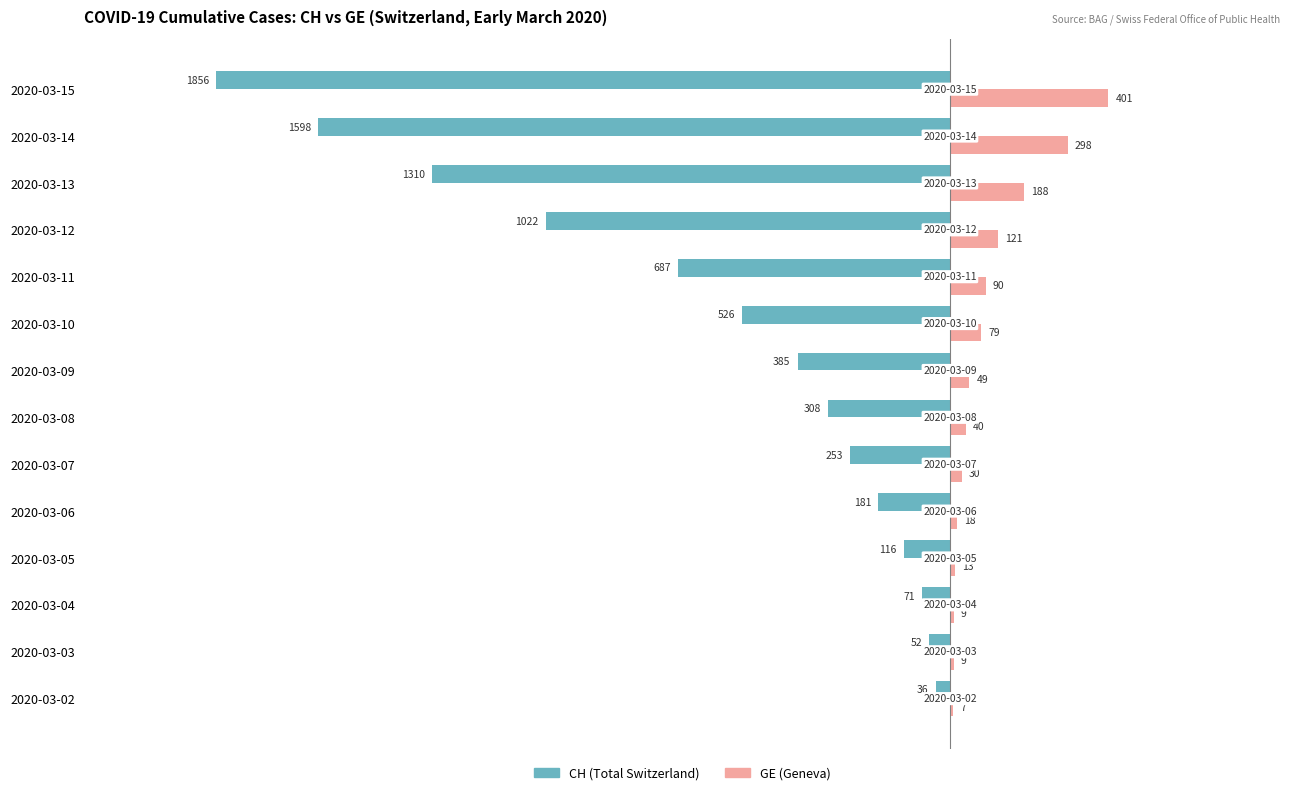

What is the sum of the GE (Geneva) values at 2020-03-11 and 2020-03-14?

388